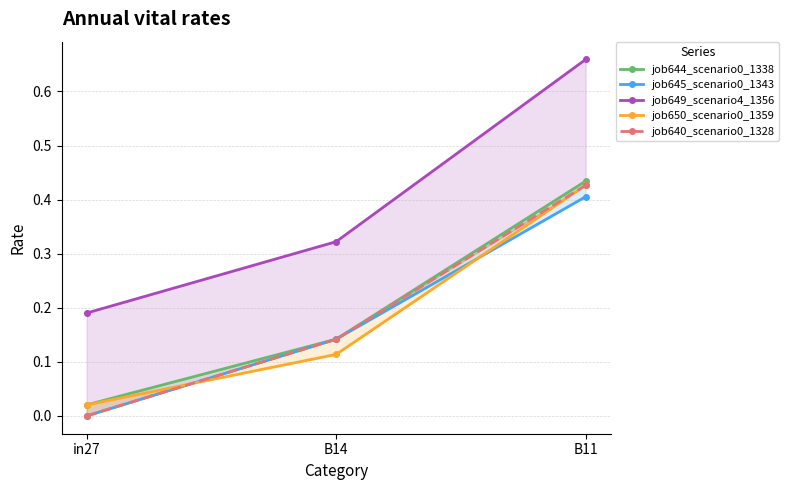

Is the value of job640_scenario0_1328 at in27 greater than the value of job645_scenario0_1343 at in27?

No